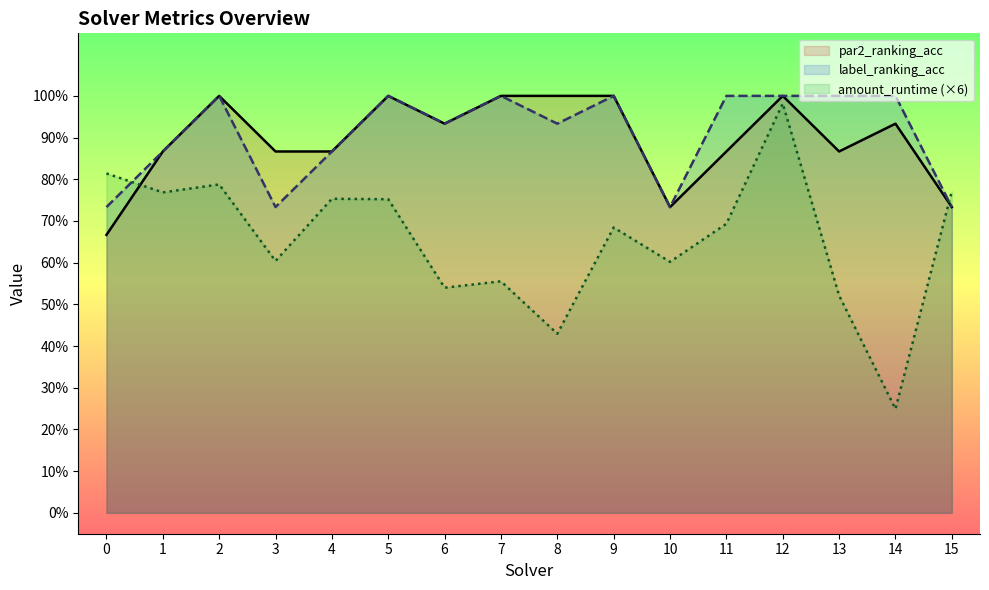

Reading left to right, extract all data points from this chart.

par2_ranking_acc: 0=0.7	1=0.9	2=1.0	3=0.9	4=0.9	5=1.0	6=0.9	7=1.0	8=1.0	9=1.0	10=0.7	11=0.9	12=1.0	13=0.9	14=0.9	15=0.7
label_ranking_acc: 0=0.7	1=0.9	2=1.0	3=0.7	4=0.9	5=1.0	6=0.9	7=1.0	8=0.9	9=1.0	10=0.7	11=1.0	12=1.0	13=1.0	14=1.0	15=0.7
amount_runtime: 0=0.8	1=0.8	2=0.8	3=0.6	4=0.8	5=0.8	6=0.5	7=0.6	8=0.4	9=0.7	10=0.6	11=0.7	12=1.0	13=0.5	14=0.2	15=0.8